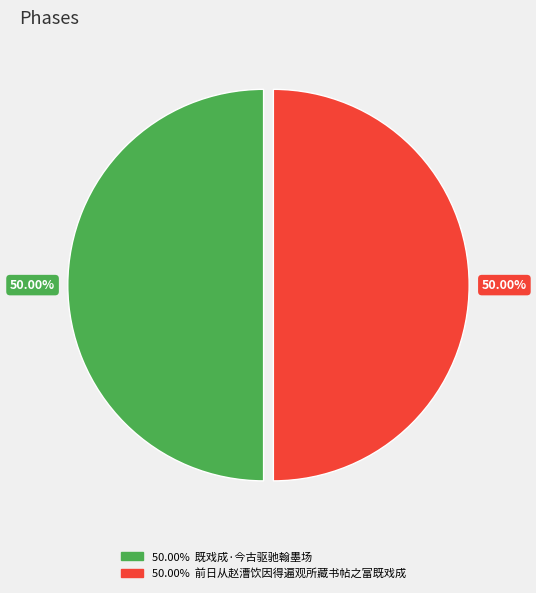

Which slice is the smallest?

前日从赵漕饮因得遍观所藏书帖之富既戏成